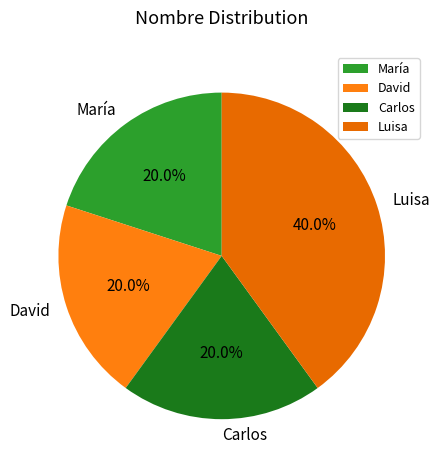

Is it true that Luisa is 53% of the pie?

False